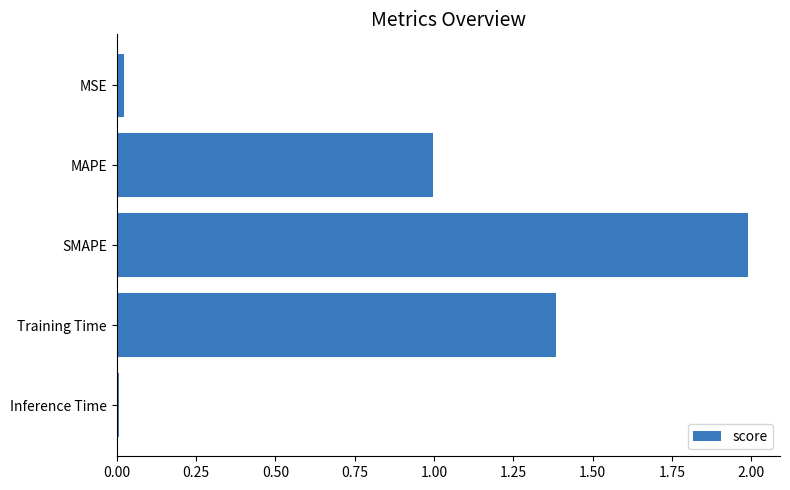

What is the maximum value shown in the chart?

2.0